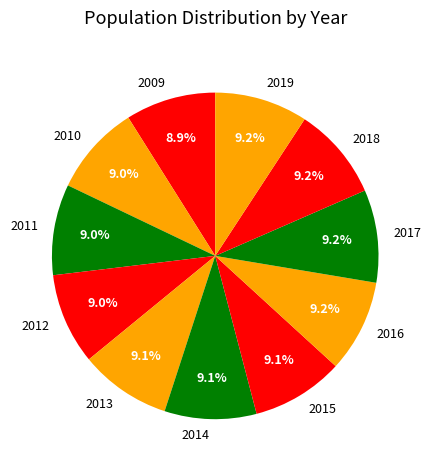

Is there a majority slice in this chart?

No